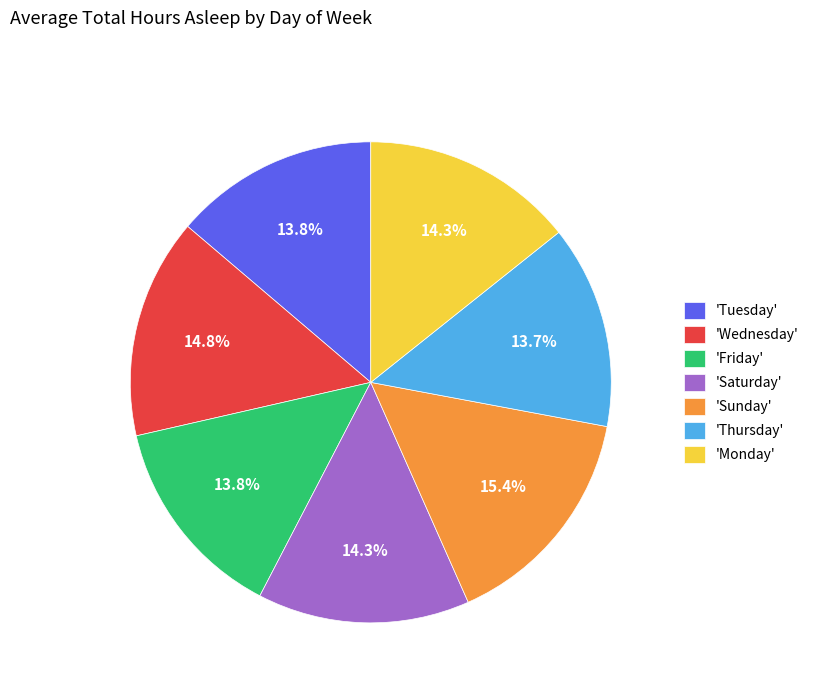

Combined, do 'Thursday' and 'Saturday' account for over 50%?

No